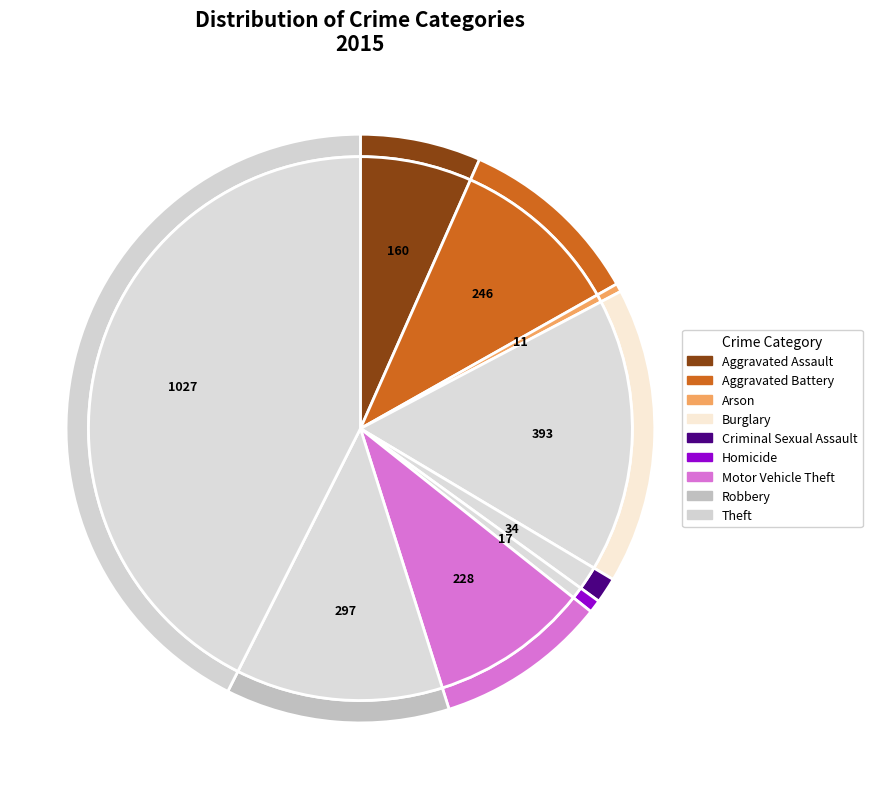

Is it true that Aggravated Assault is 7% of the pie?

True